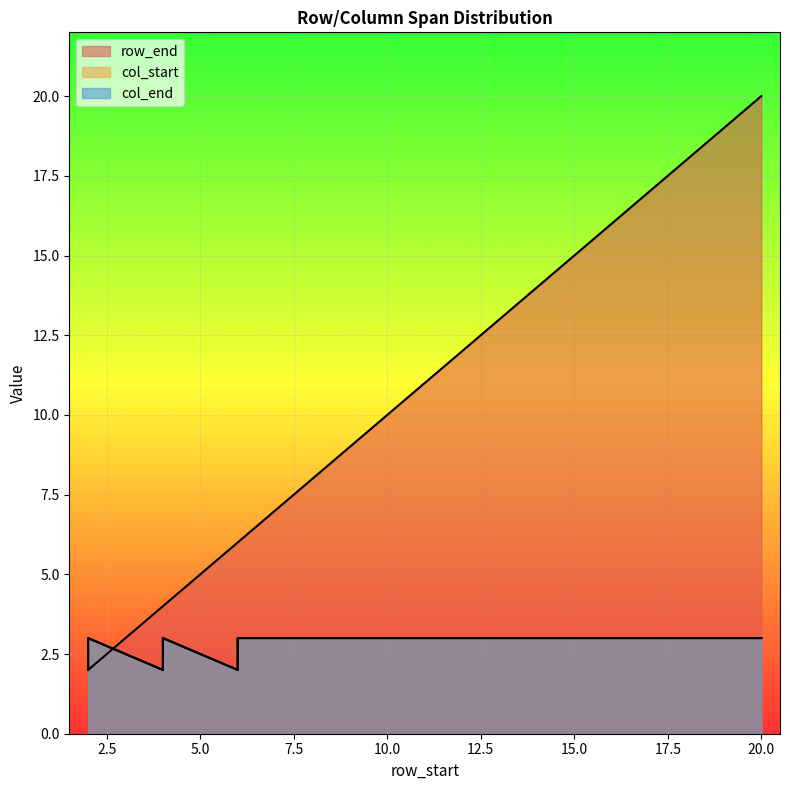

Reading left to right, list all the values displayed in this chart.

row_end: 2=2	2=2	4=4	4=4	6=6	6=6	7=7	8=8	9=9	10=10	11=11	12=12	13=13	14=14	15=15	16=16	17=17	18=18	19=19	20=20
col_start: 2=2	2=3	4=2	4=3	6=2	6=3	7=3	8=3	9=3	10=3	11=3	12=3	13=3	14=3	15=3	16=3	17=3	18=3	19=3	20=3
col_end: 2=2	2=3	4=2	4=3	6=2	6=3	7=3	8=3	9=3	10=3	11=3	12=3	13=3	14=3	15=3	16=3	17=3	18=3	19=3	20=3